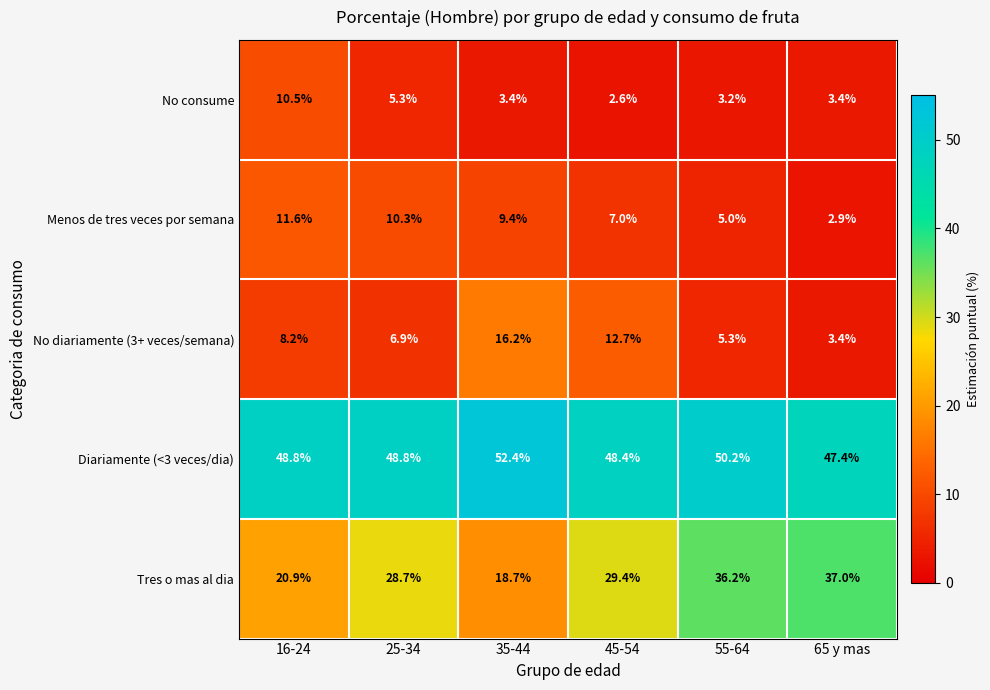

What is the total value across all series at 16-24?

100.0